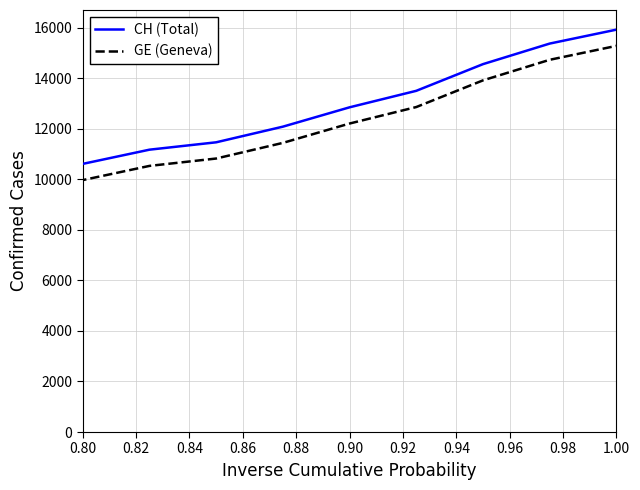

What is the sum of all GE (Geneva) values?

225656